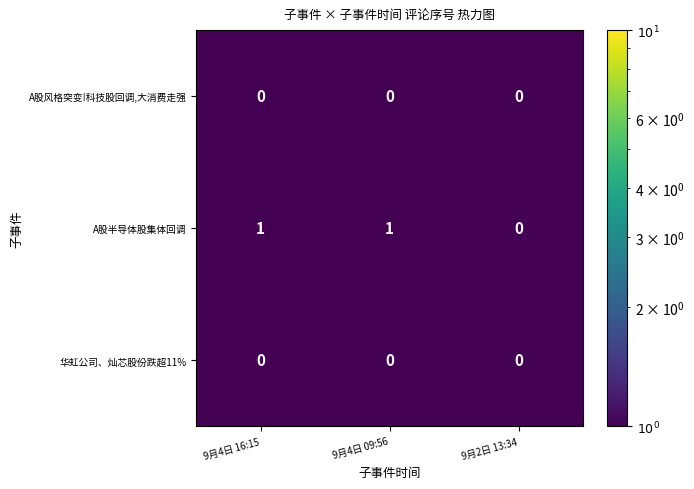

Which series has the largest range (max minus min)?

A股半导体股集体回调